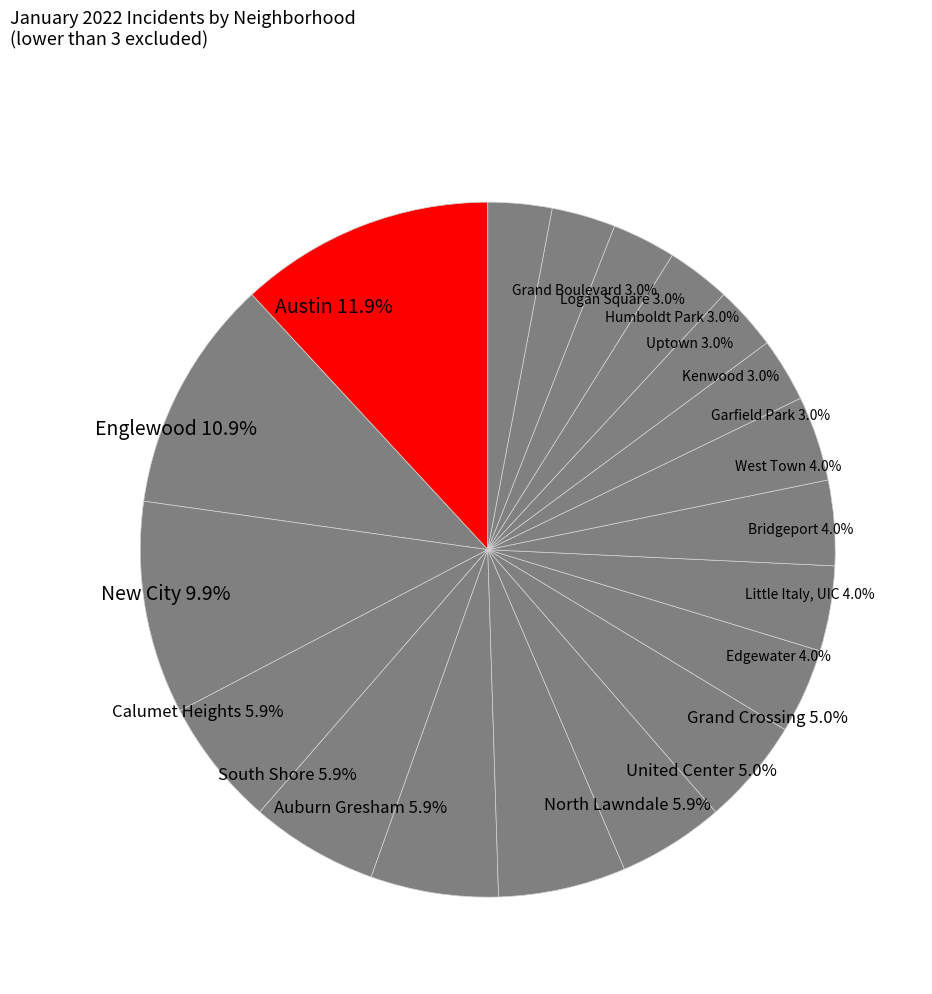

Which slice is the largest?

Austin